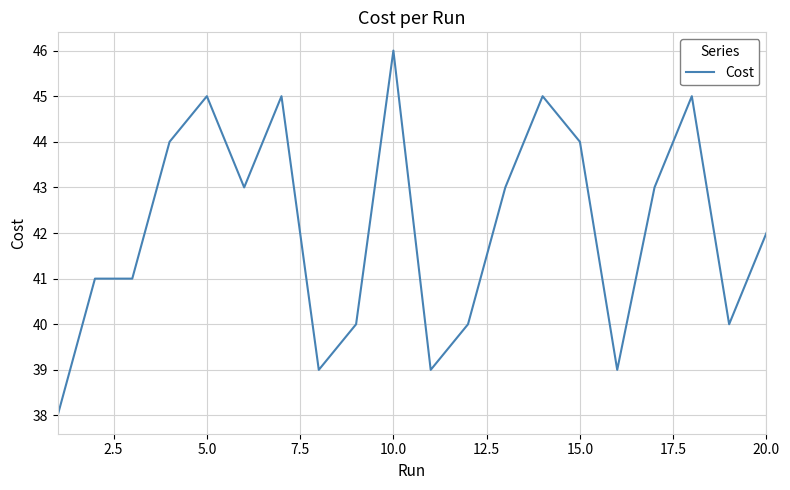

Is this an area chart (filled region under the line)?

No